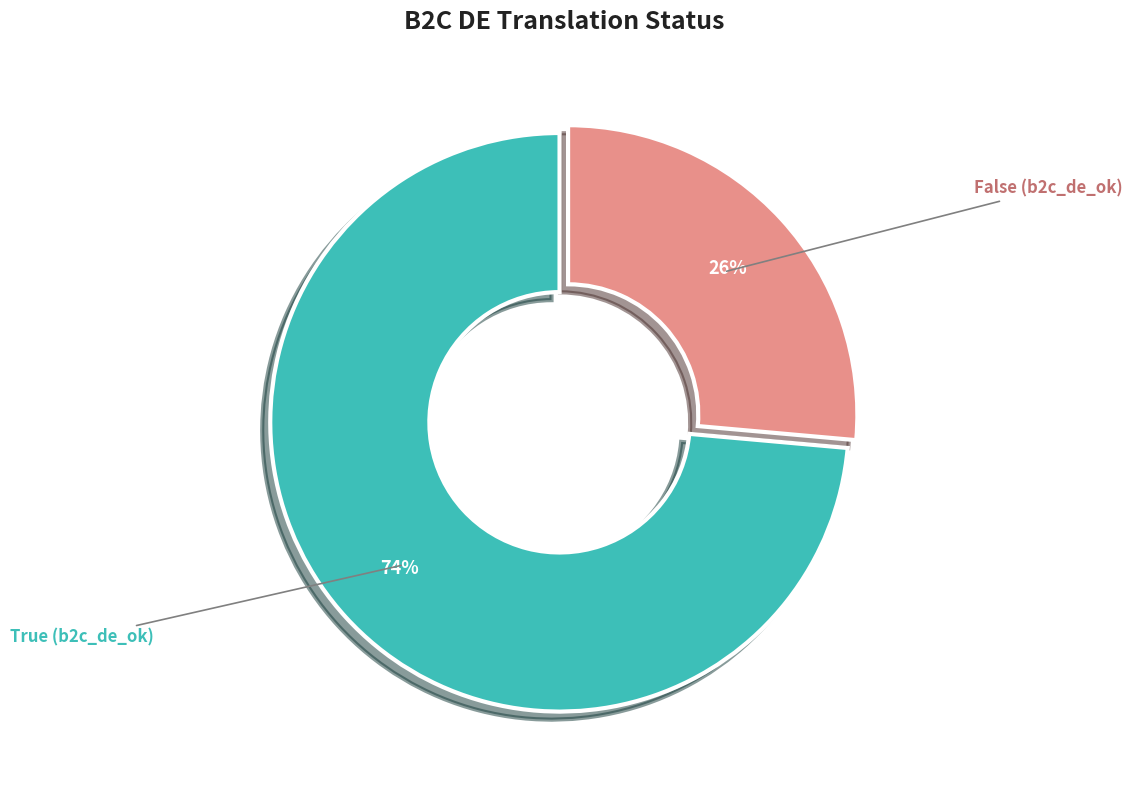

To the nearest percent, what is the average slice percentage?

50%